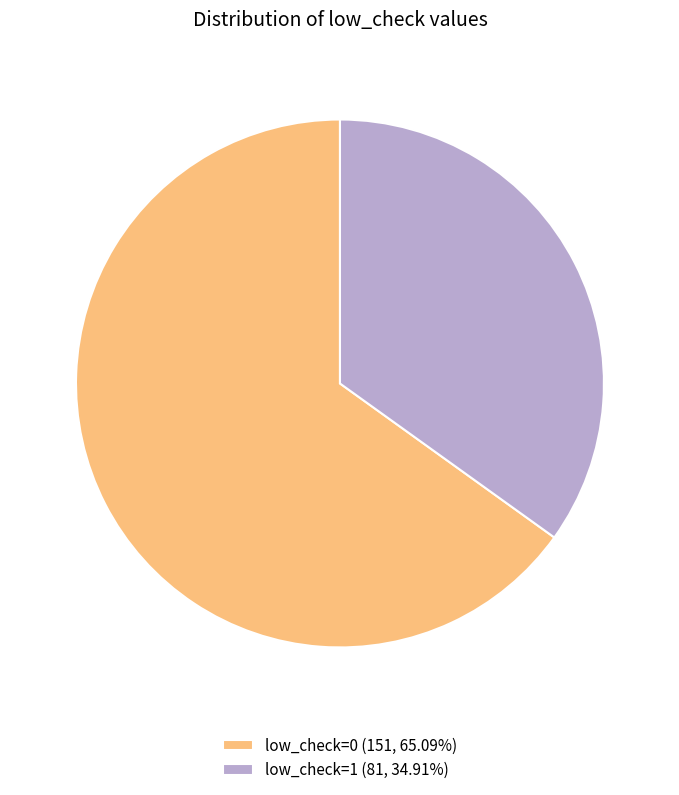

How many segments does this pie chart have?

2